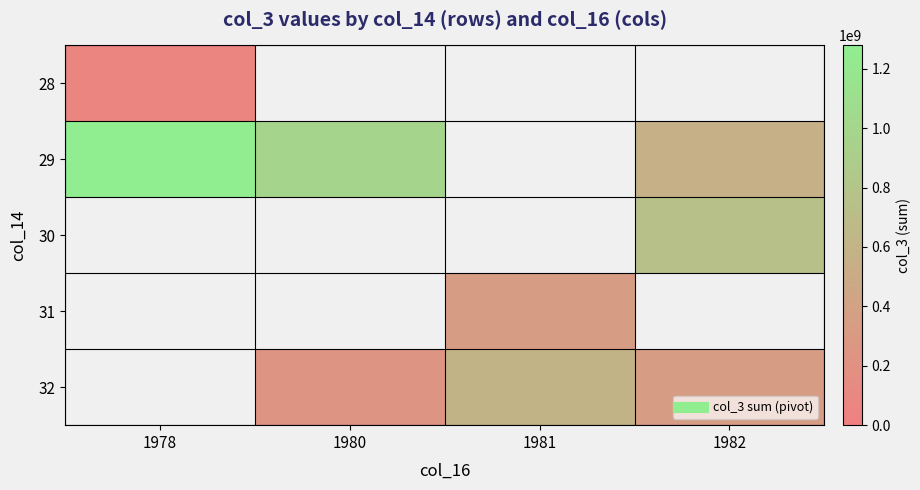

Which label corresponds to the largest value in the chart?

1978